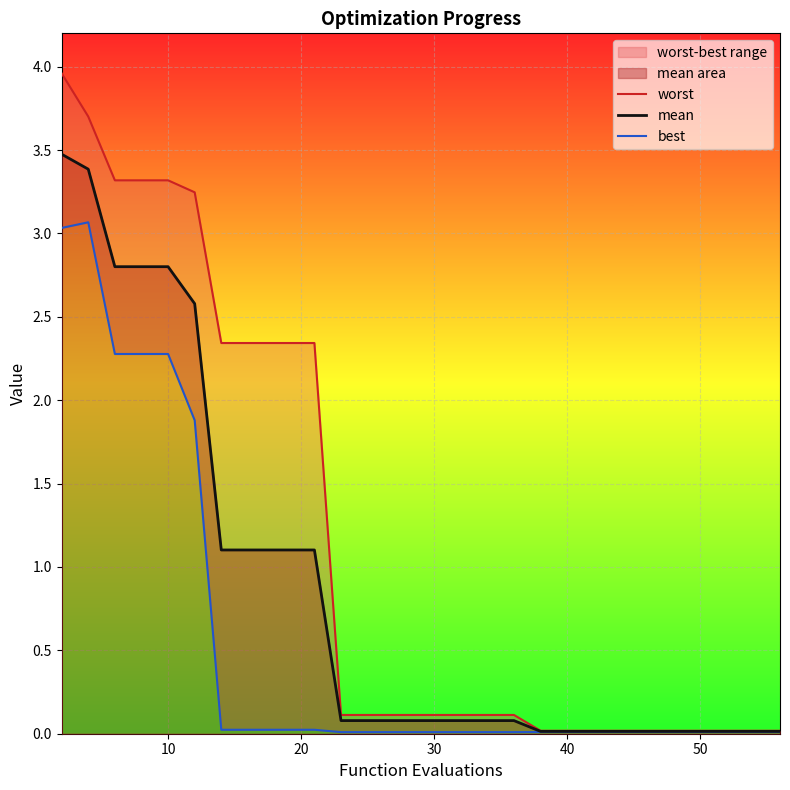

What is the maximum value for worst?

4.0